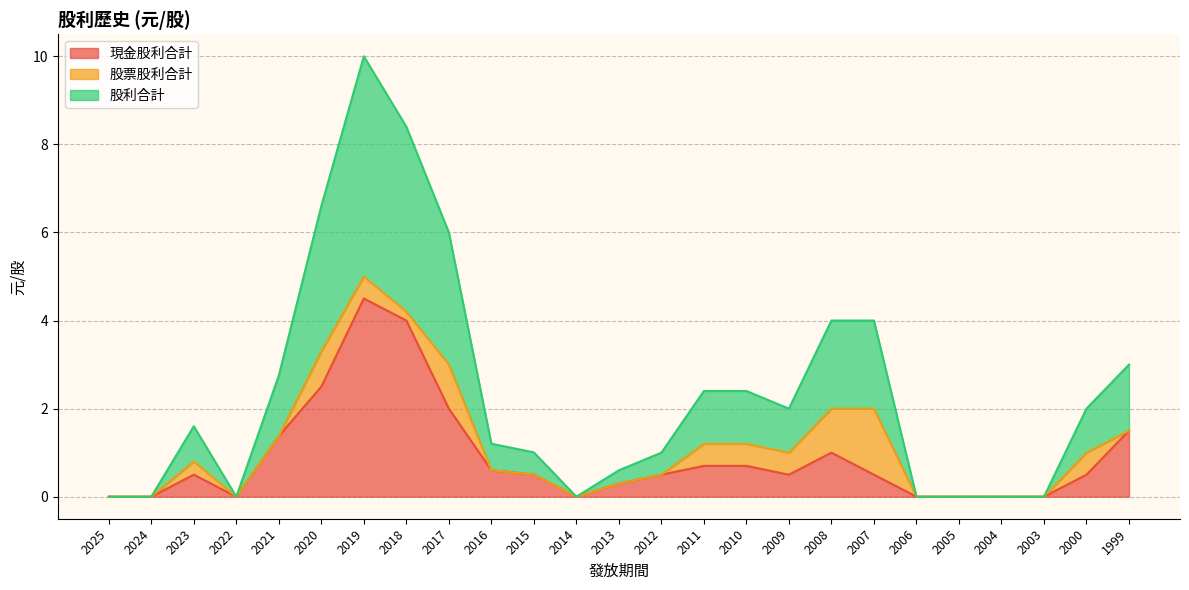

What is the average value of the 現金股利合計 series?

0.9